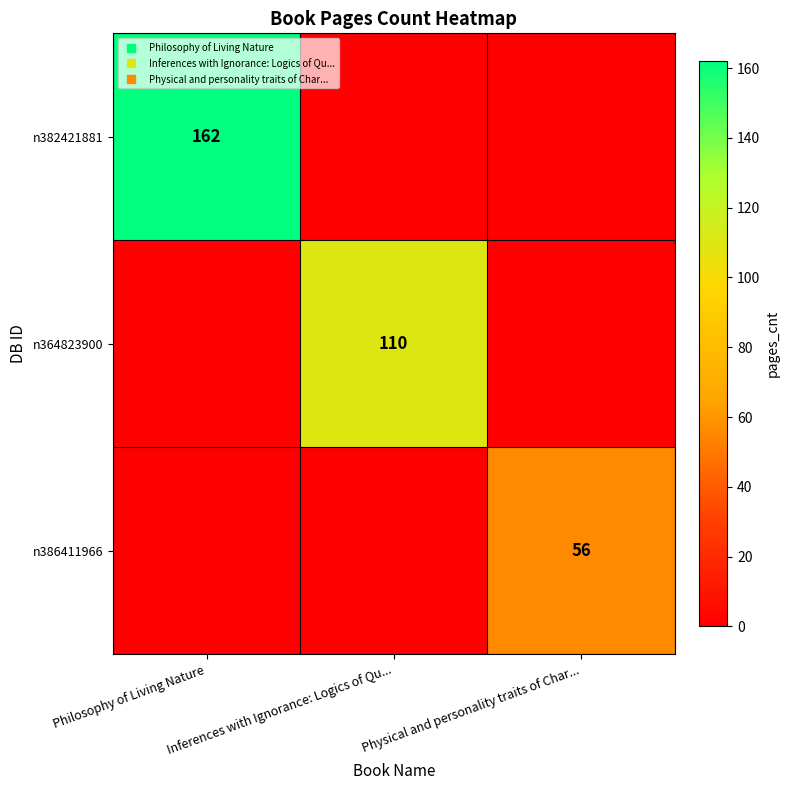

List the labels in order of n364823900 value, smallest first.

Philosophy of Living Nature, Physical and personality traits of Char..., Inferences with Ignorance: Logics of Qu...